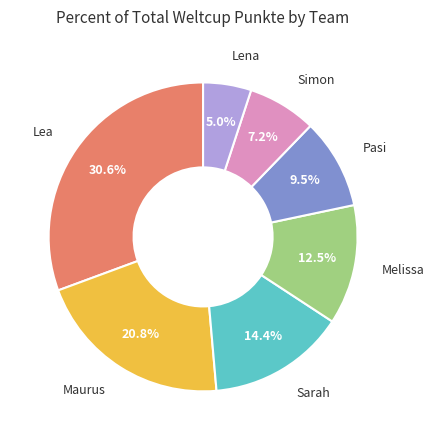

Is there any slice that represents more than half of the pie?

No